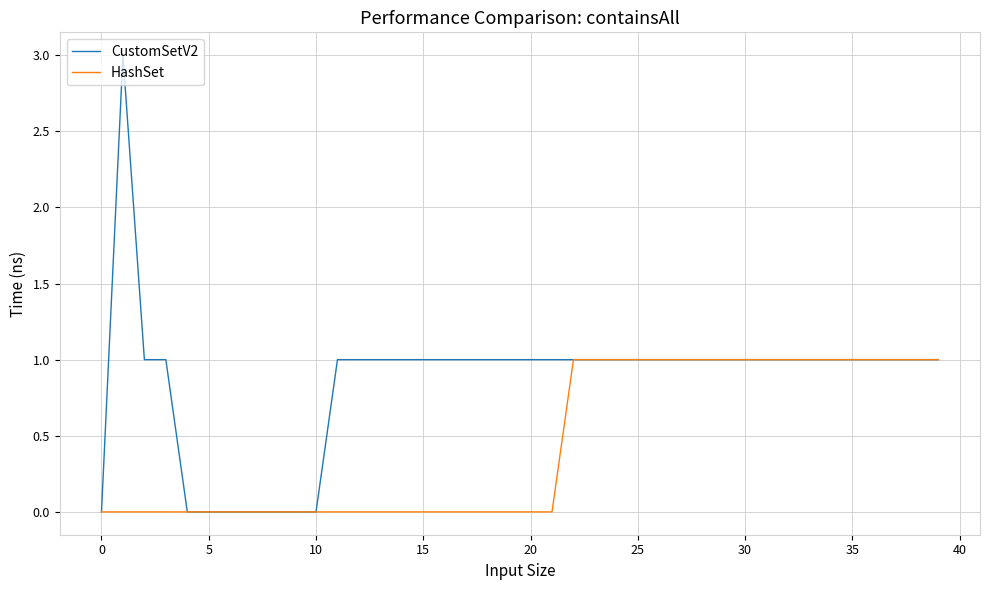

Which series has the widest spread of values?

CustomSetV2